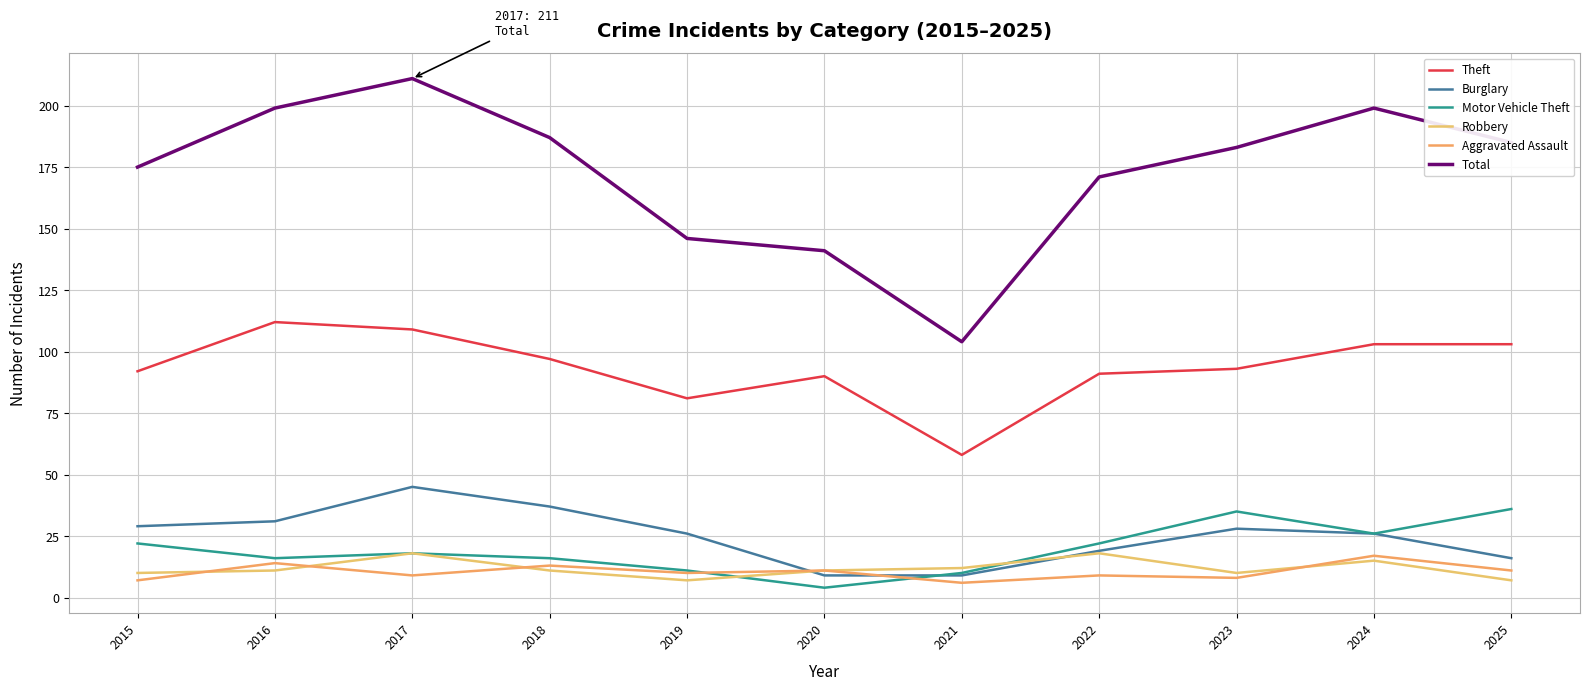

Does the chart display data point markers on the line(s)?

No